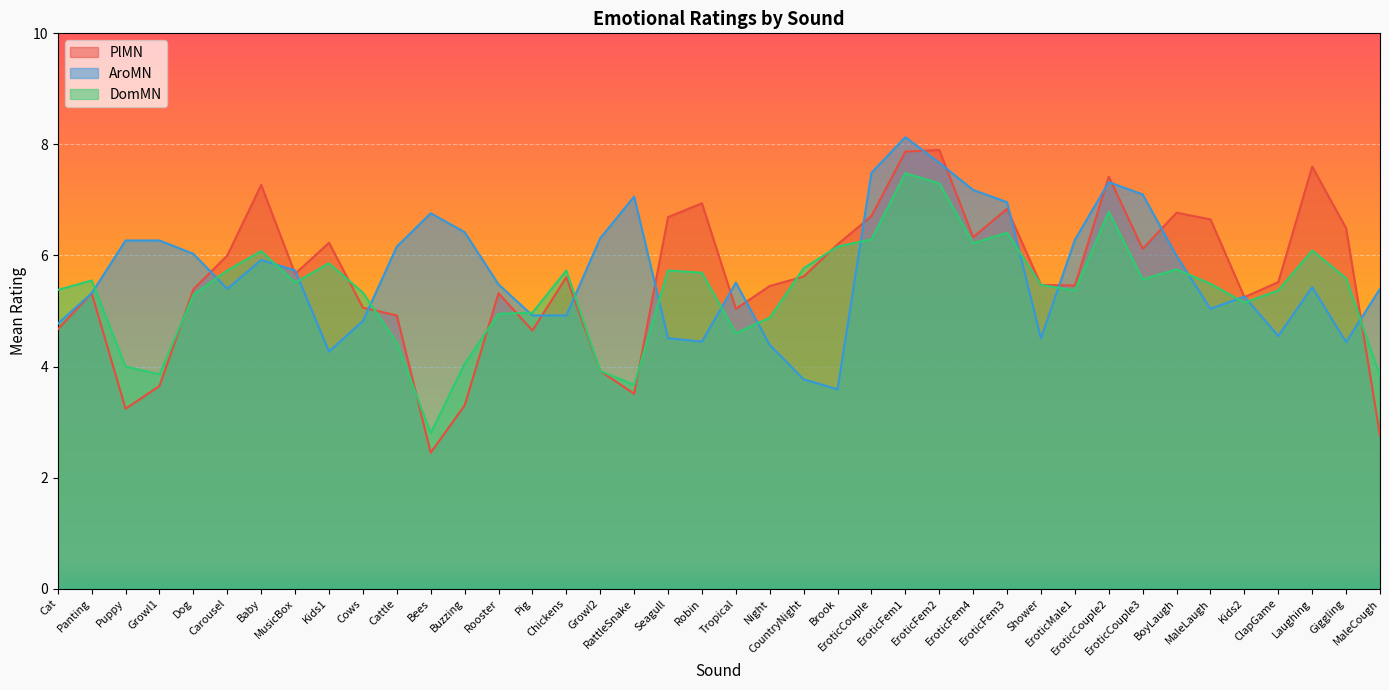

Which series has the largest total across all categories?

AroMN